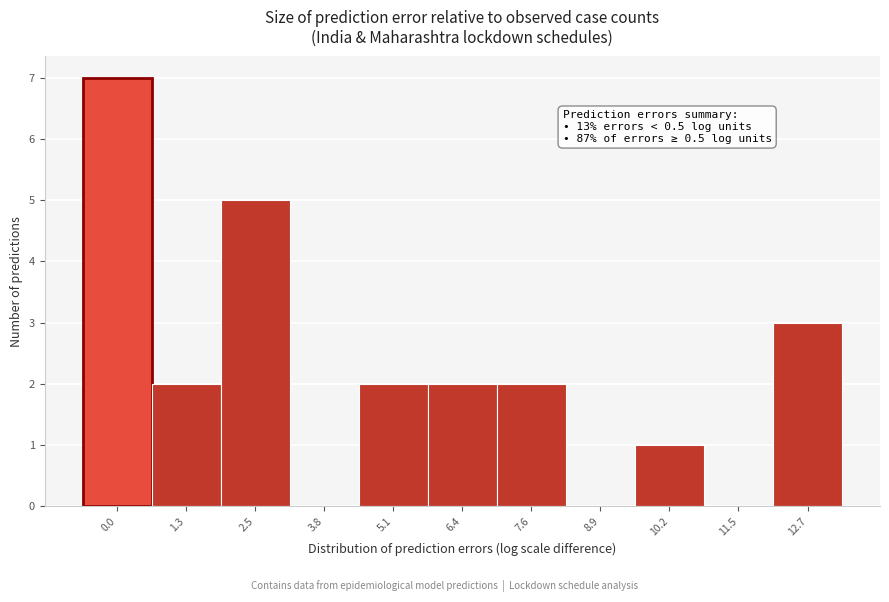

Reading left to right, transcribe all the data shown in this chart.

0.0=7	1.3=2	2.5=5	3.8=0	5.1=2	6.4=2	7.6=2	8.9=0	10.2=1	11.5=0	12.7=3